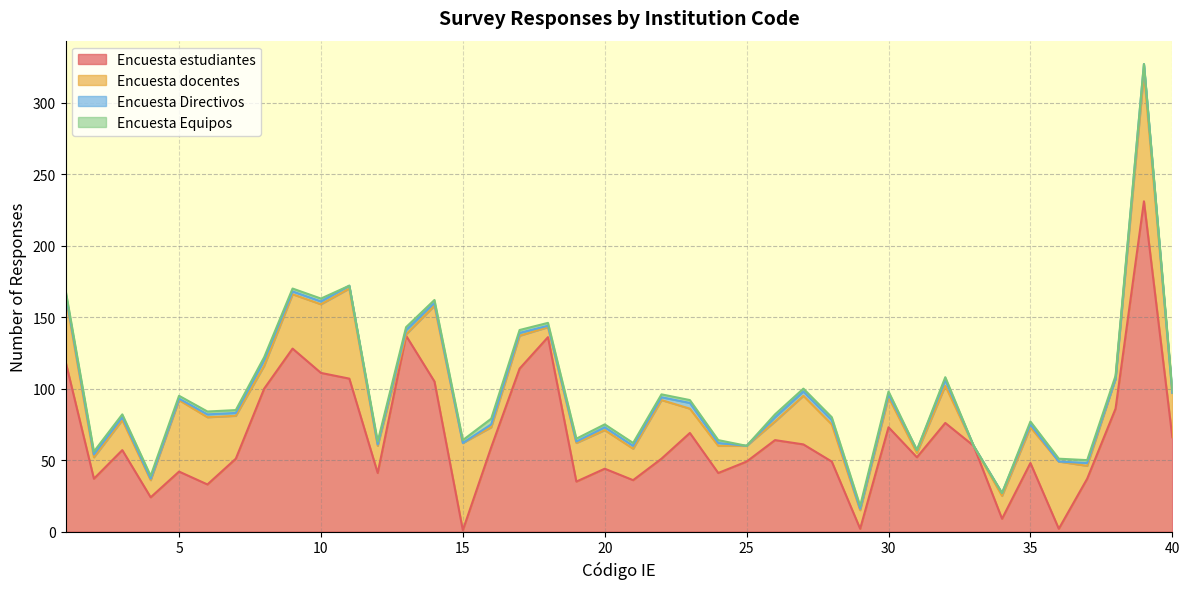

What is the highest value of the Encuesta Directivos series?

6